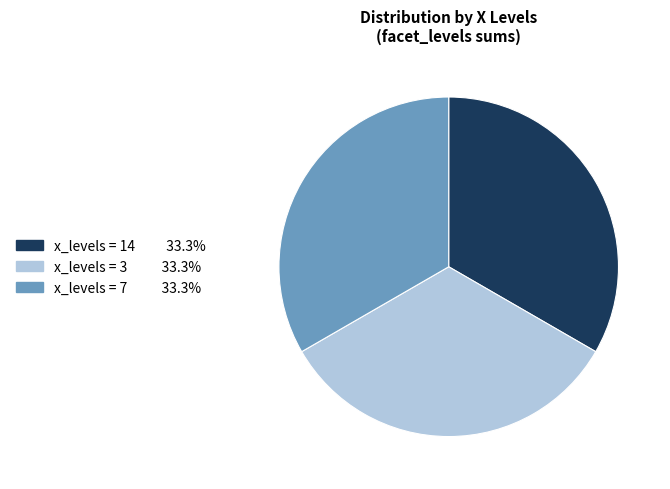

Is there any slice that represents more than half of the pie?

No